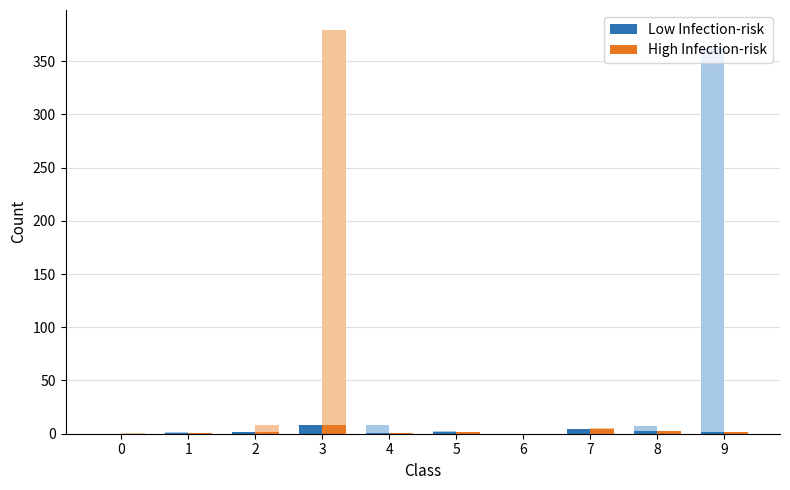

Rank the series by their maximum value, from lowest to highest.

Low Infection-risk, High Infection-risk